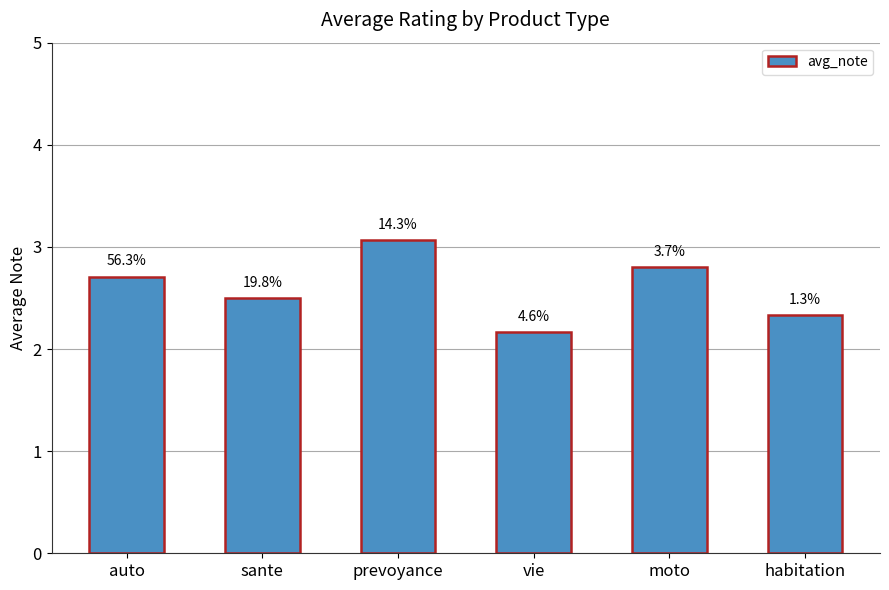

Reading right to left, extract all data points from this chart.

habitation=2.3	moto=2.8	vie=2.2	prevoyance=3.1	sante=2.5	auto=2.7